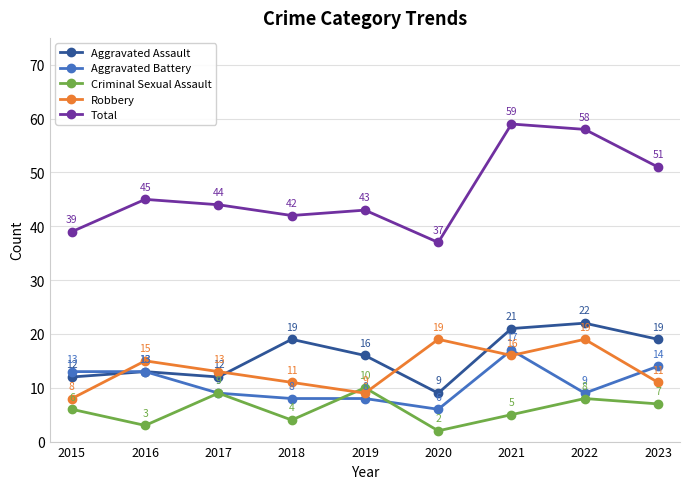

Where is Criminal Sexual Assault nearest to the value 6?

2015